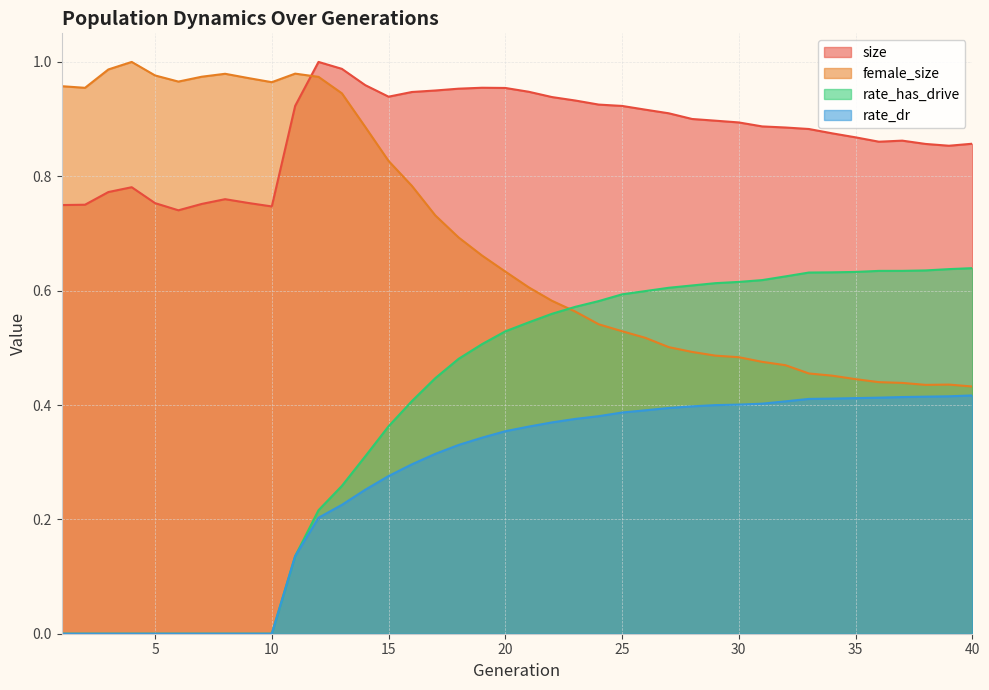

What are all the series names shown in the legend?

size, female_size, rate_has_drive, rate_dr